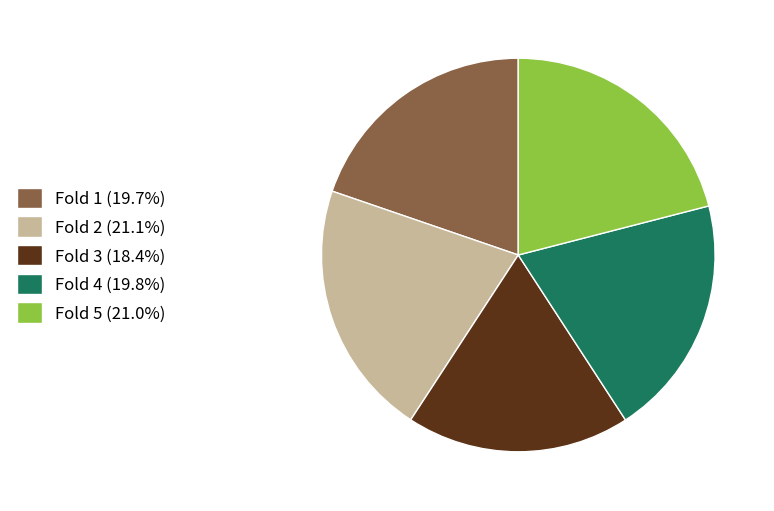

The Fold 1 slice represents 20% of the pie. True or false?

True